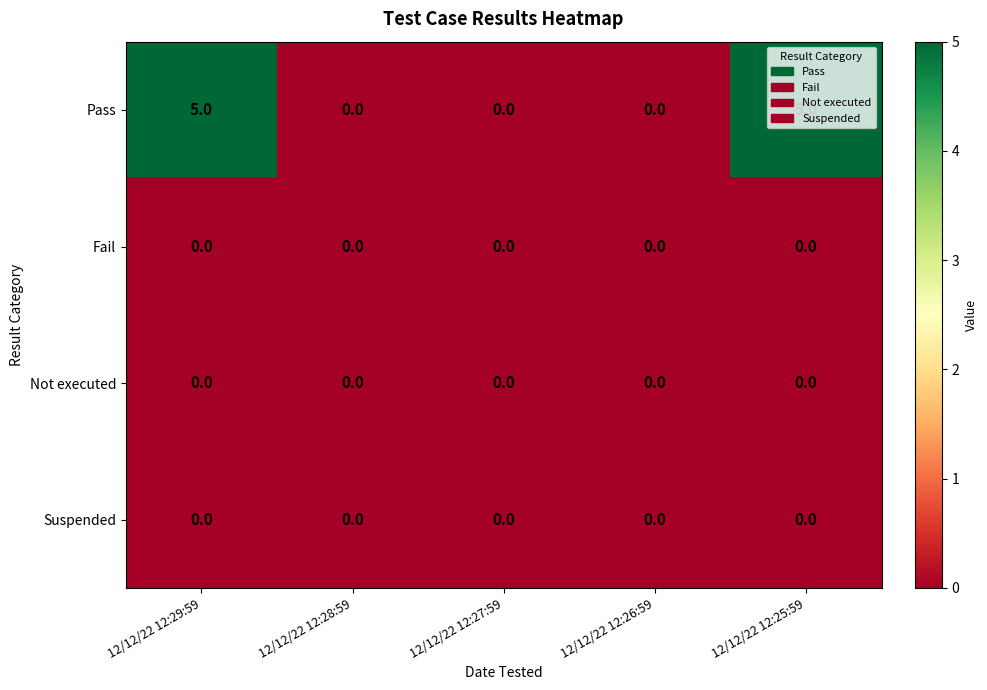

What is the total value across all series at 12/12/22 12:25:59?

5